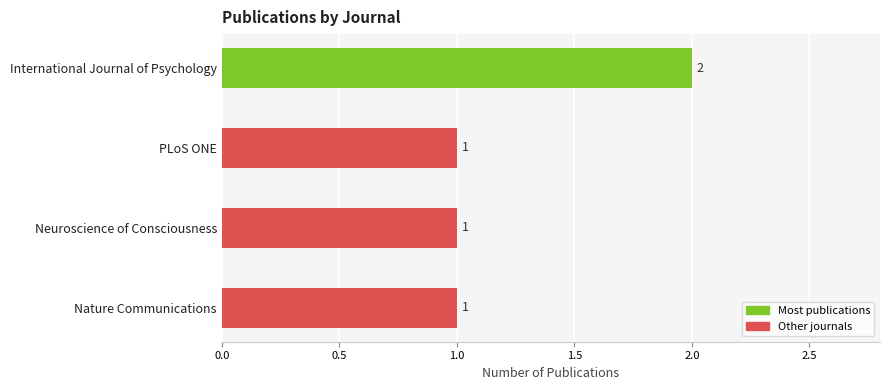

What is the greatest value displayed?

2